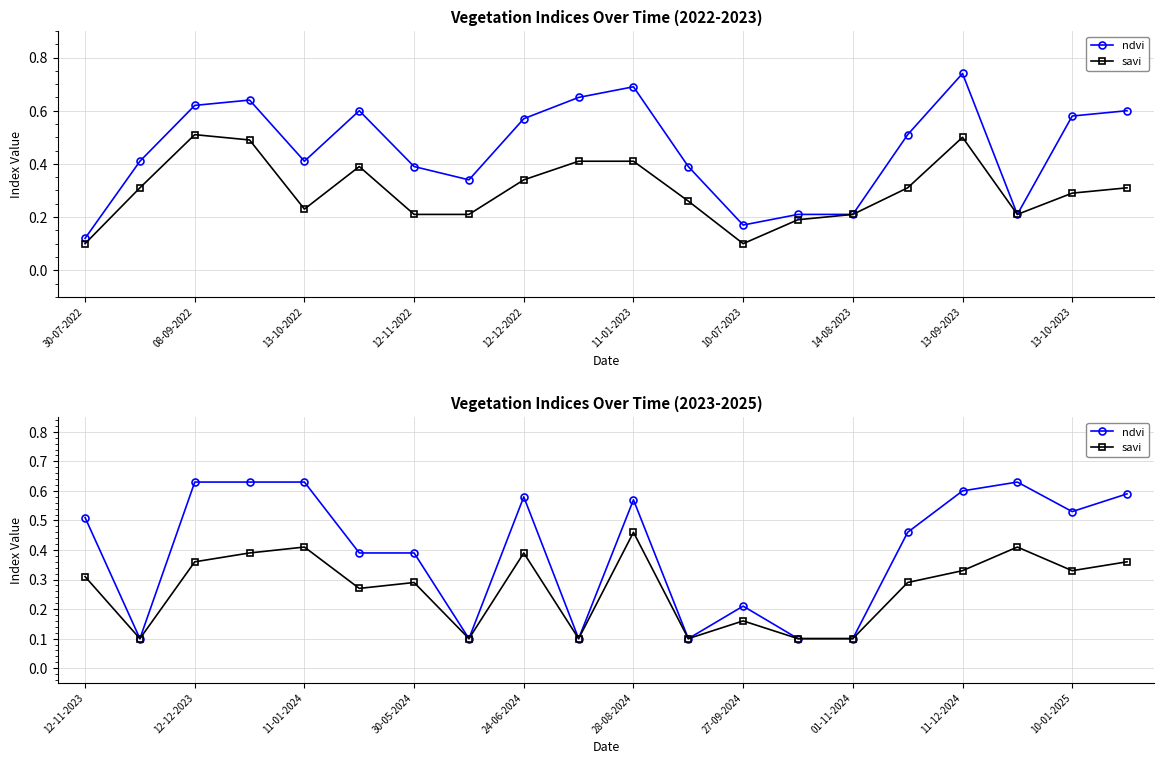

What is the value of the ndvi point at the 15th from the left?

0.1